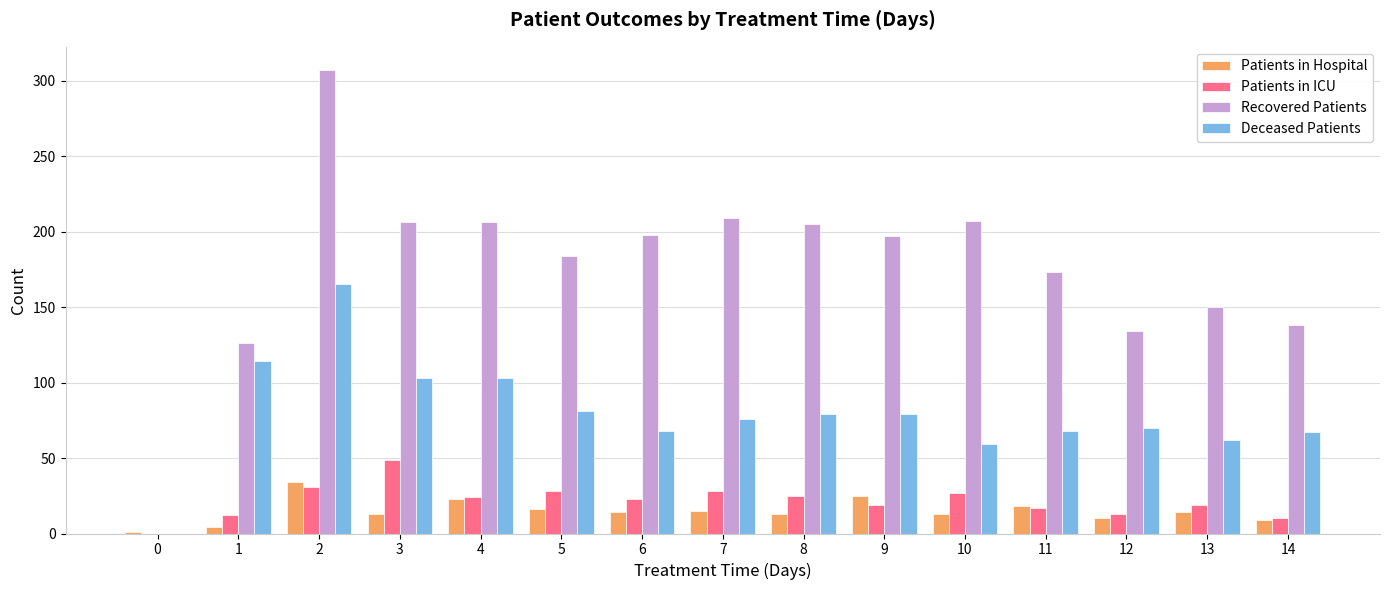

True or false: Patients in Hospital has a value of 9 at 14.

True